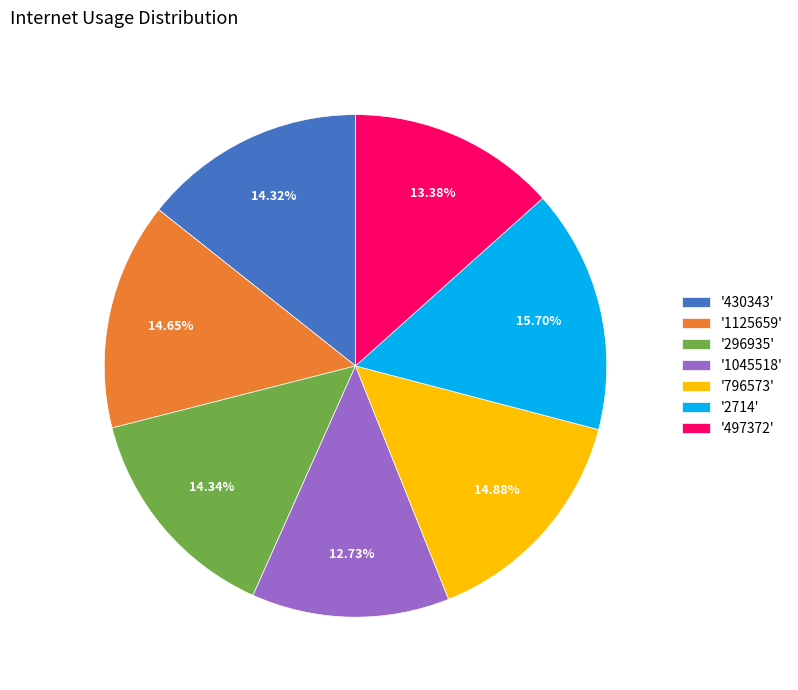

What is the ratio of the value at '2714' to the value at '430343'?

1.1